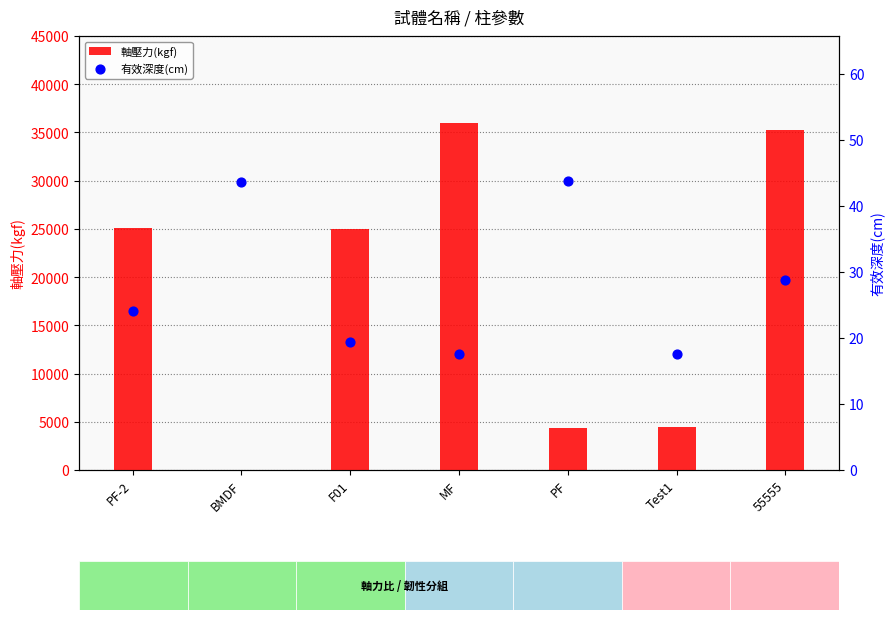

Is the value of 軸壓力(kgf) at MF greater than the value of 有效深度(cm) at PF?

Yes